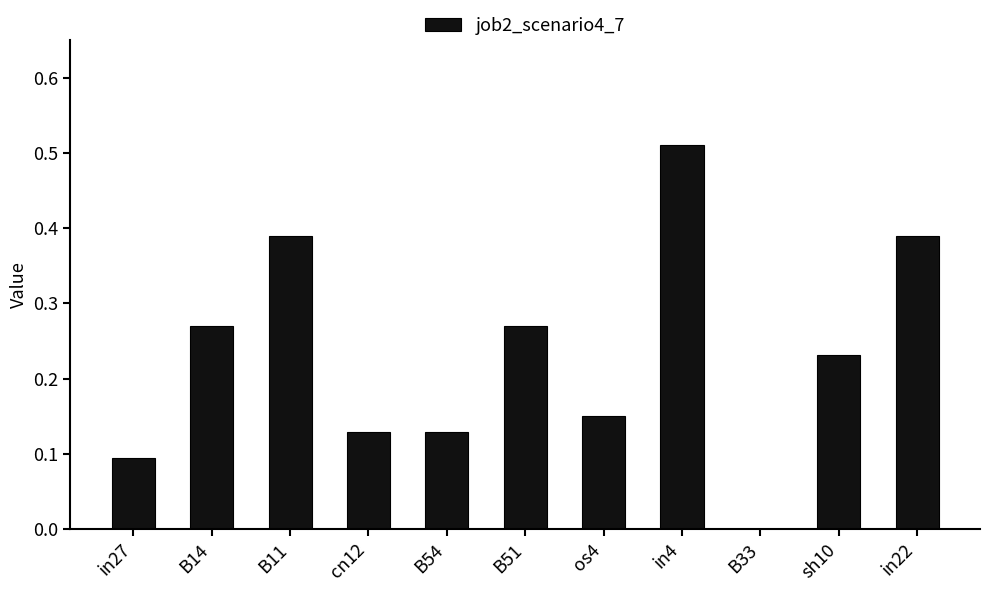

What is the sum of all values?

2.6